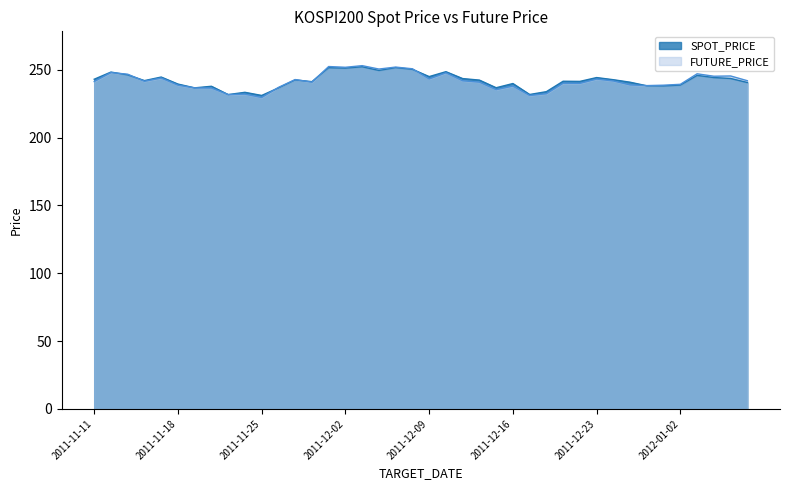

At which label does SPOT_PRICE reach its peak?

2011-12-05